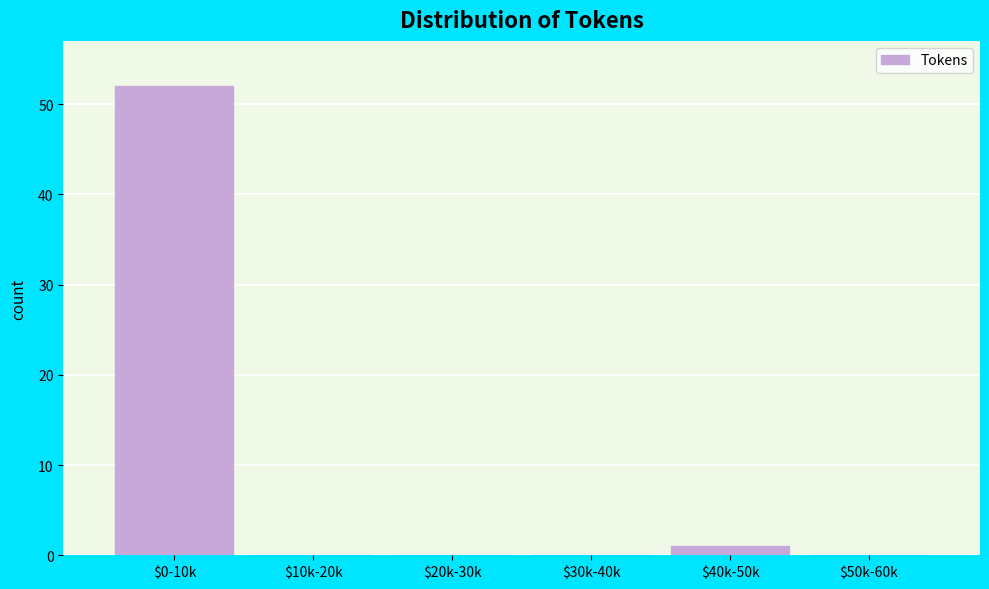

True or false: the data shows 0 at $10k-20k.

True